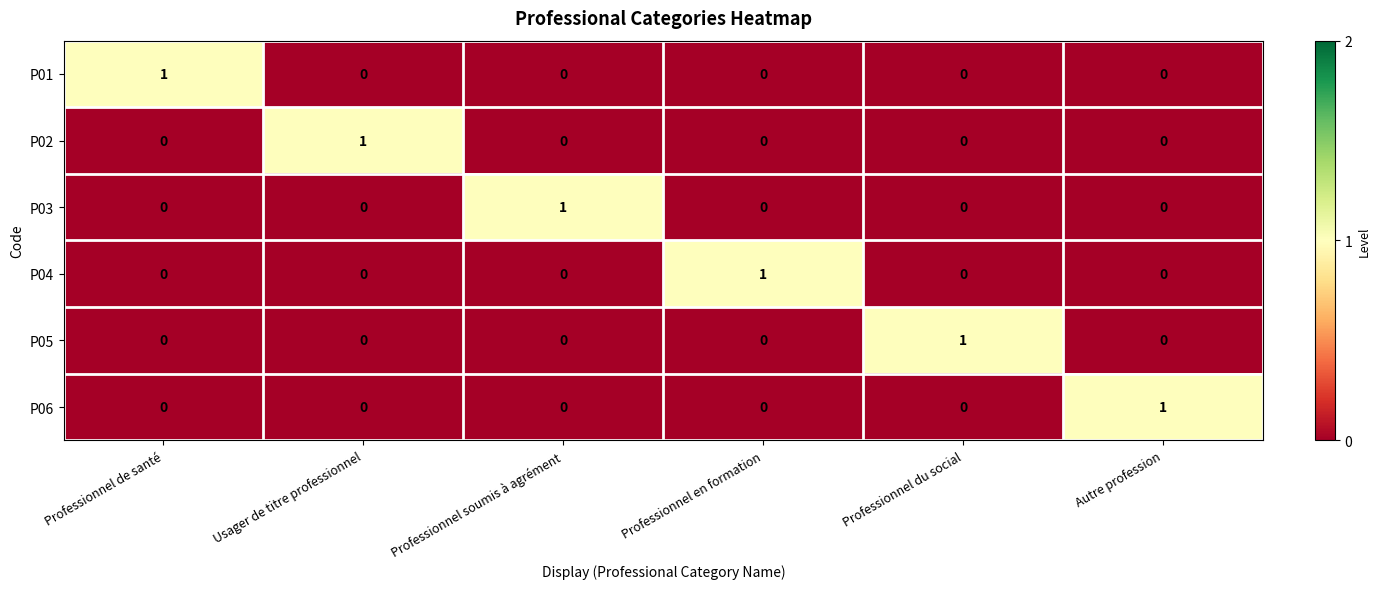

How many categories are shown in the chart?

6